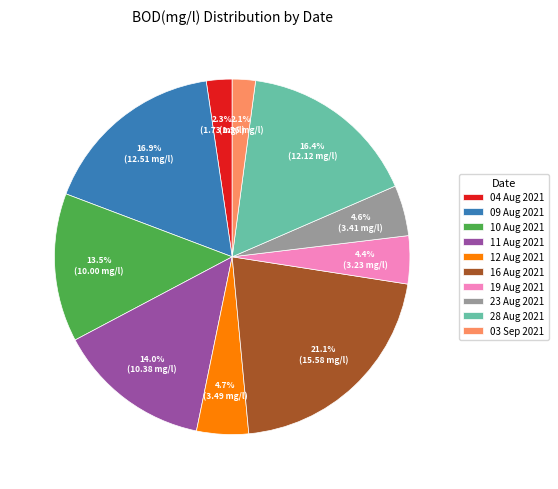

Does 11 Aug 2021 represent more than half of the total?

No